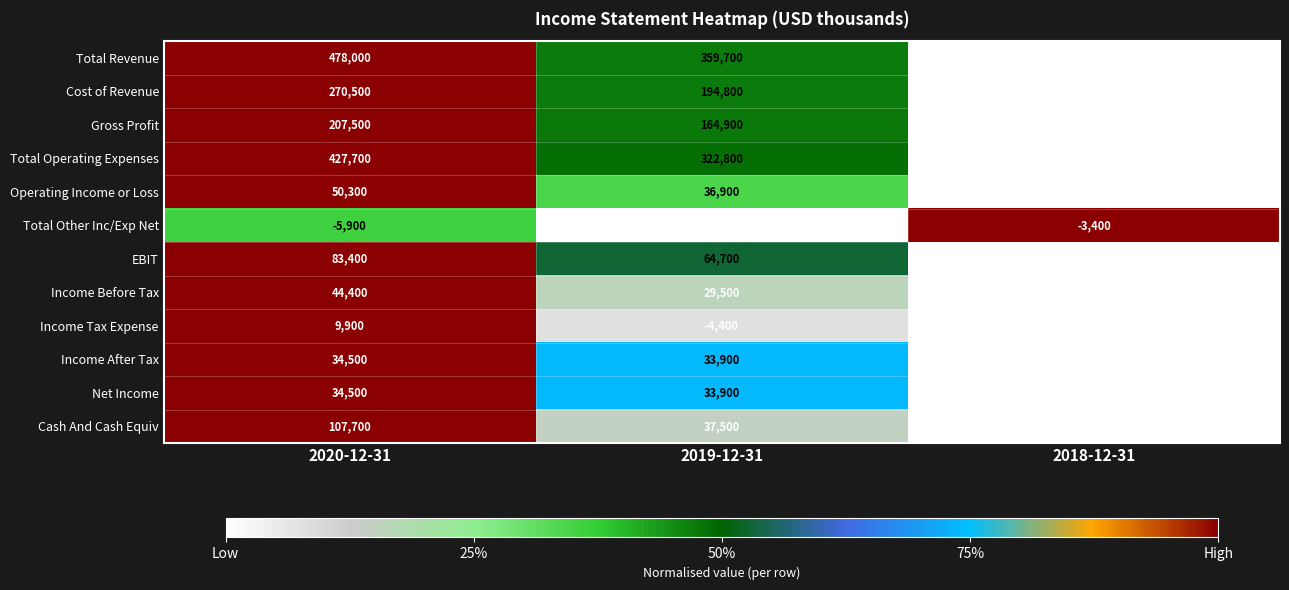

List the labels in order of Cash And Cash Equiv value, largest first.

2020-12-31, 2019-12-31, 2018-12-31